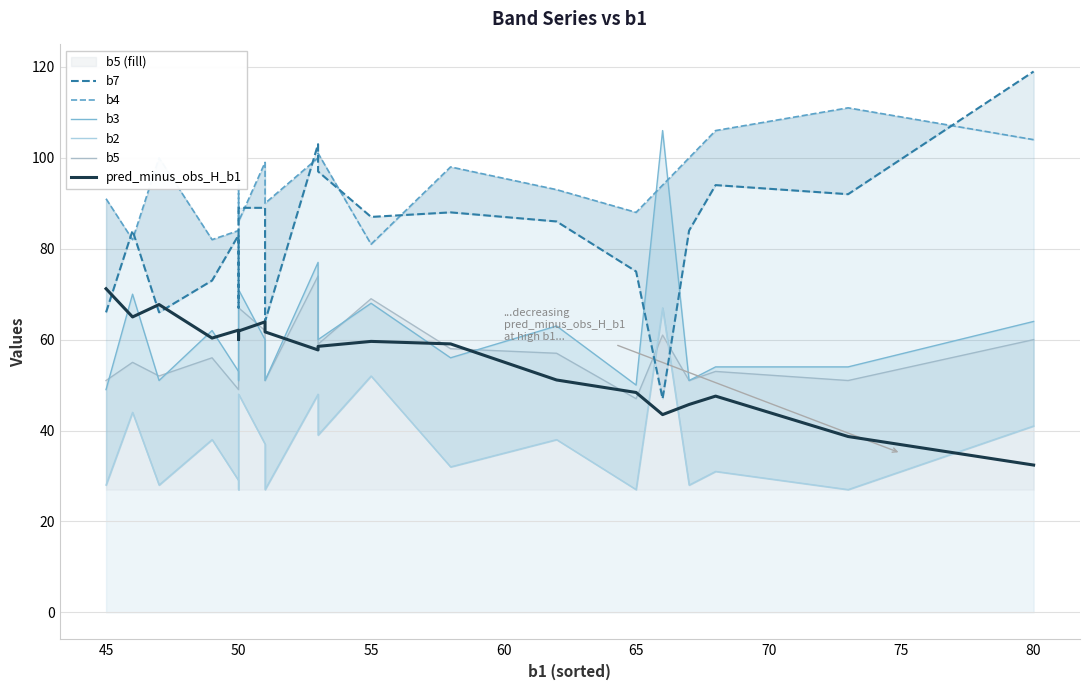

True or false: pred_minus_obs_H_b1 and b7 cross at least once.

True